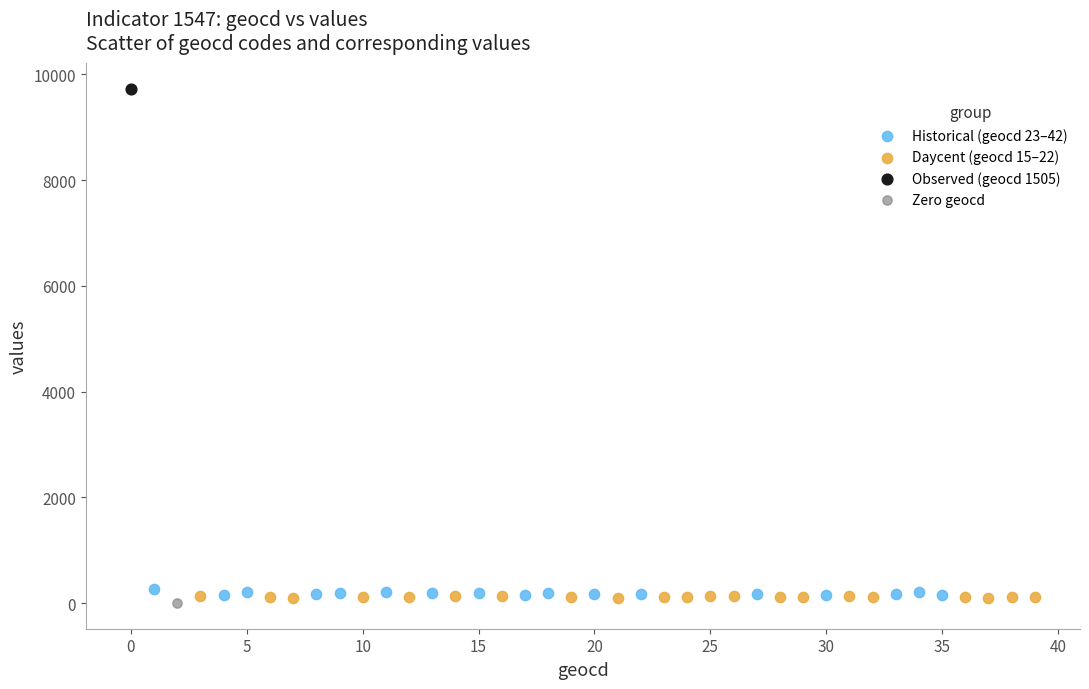

What are all the series names shown in the legend?

Historical (geocd 23–42), Daycent (geocd 15–22), Observed (geocd 1505), Zero geocd